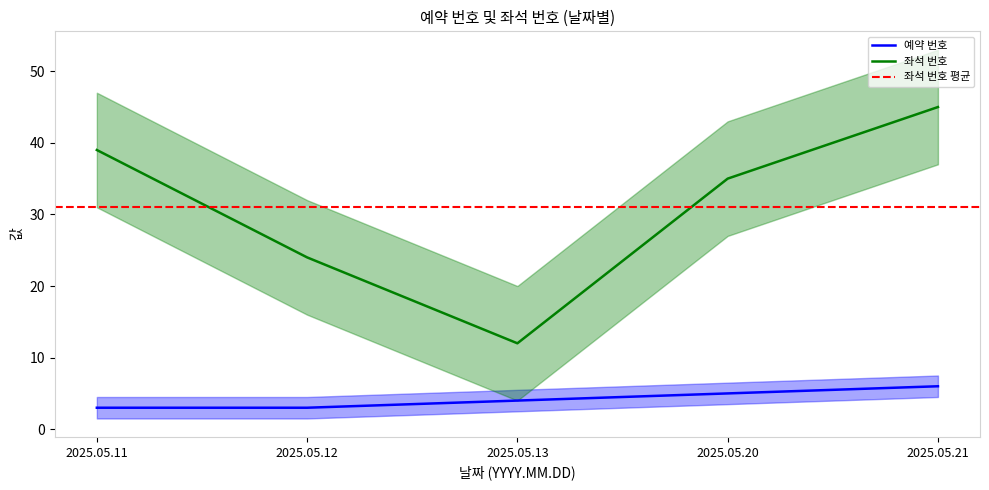

Which category has the highest value in the 좌석 번호 series?

2025.05.21